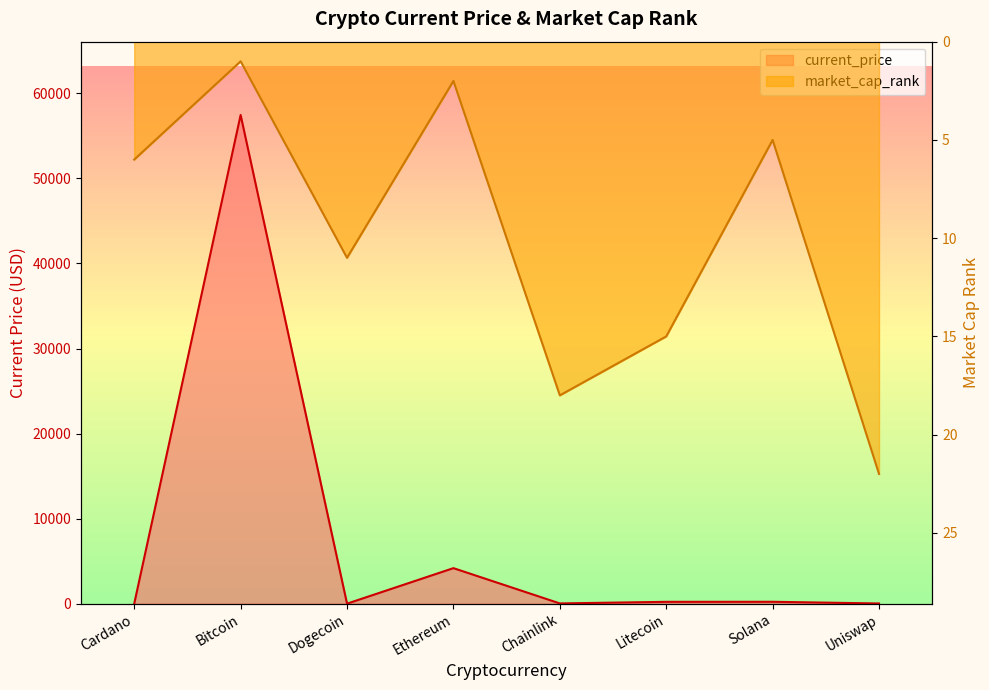

What are all the series names shown in the legend?

current_price, market_cap_rank